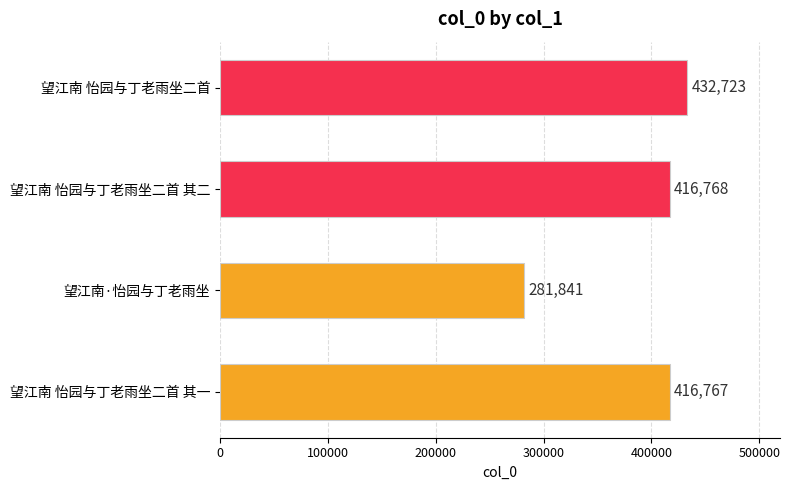

Where is the data nearest to the value 357282?

望江南 怡园与丁老雨坐二首 其一